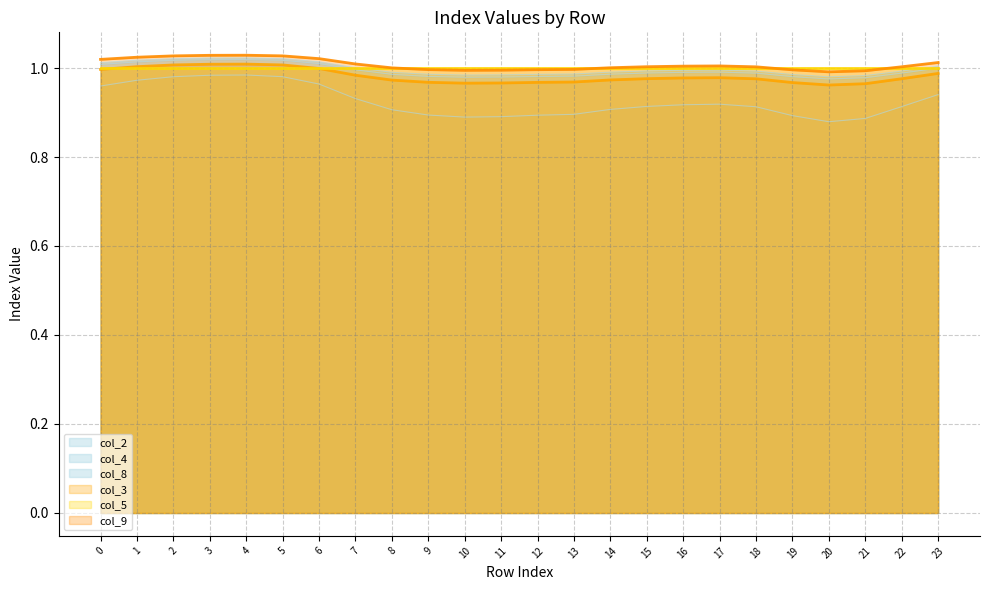

What is the value of the col_3 point at the 9th from the left?

1.0